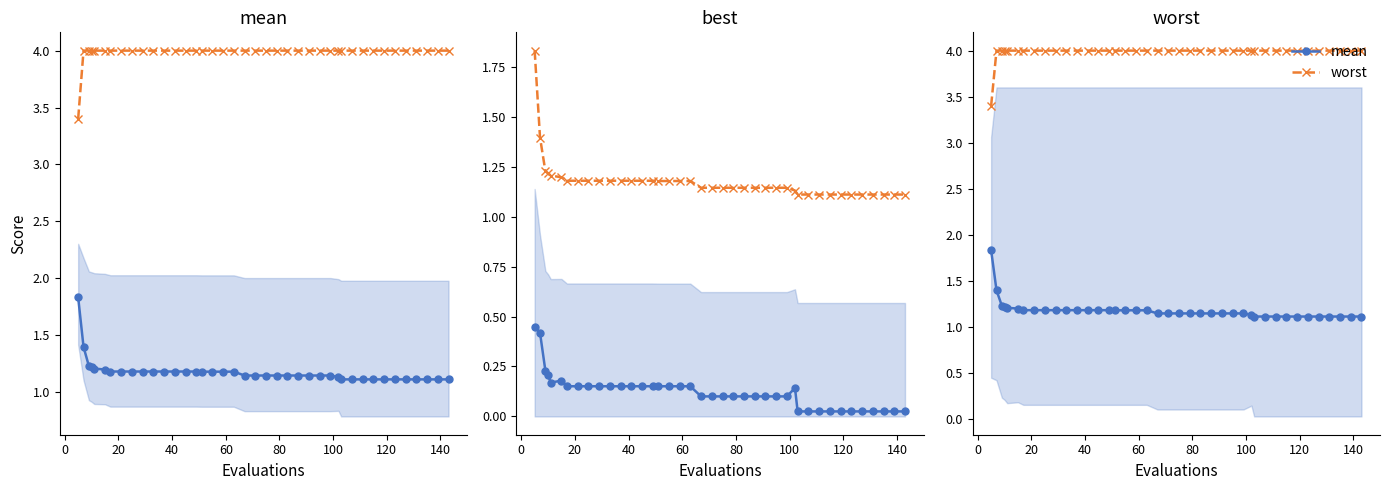

What is the spread (max minus min) of values at 80?

2.8